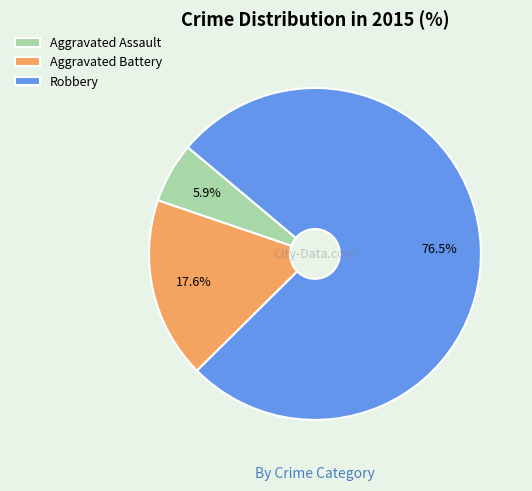

Which slice represents more than half of the pie?

Robbery